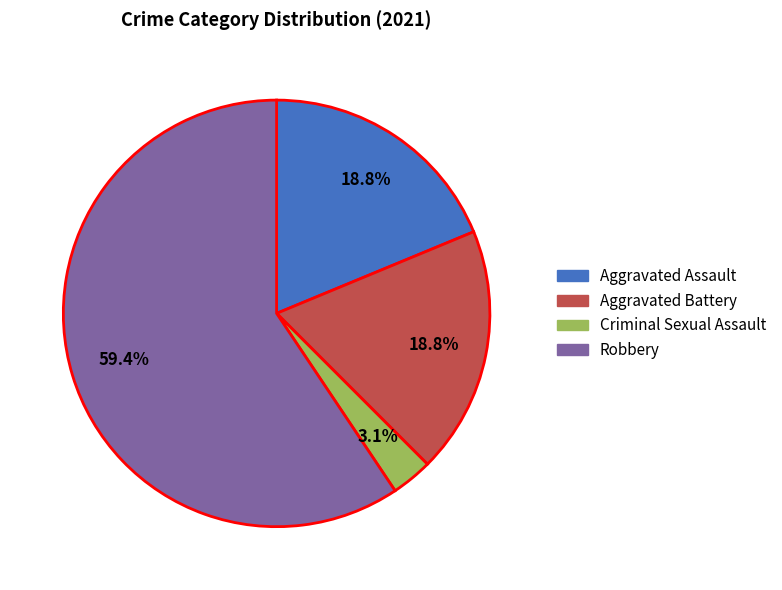

Is Criminal Sexual Assault the majority of the pie?

No